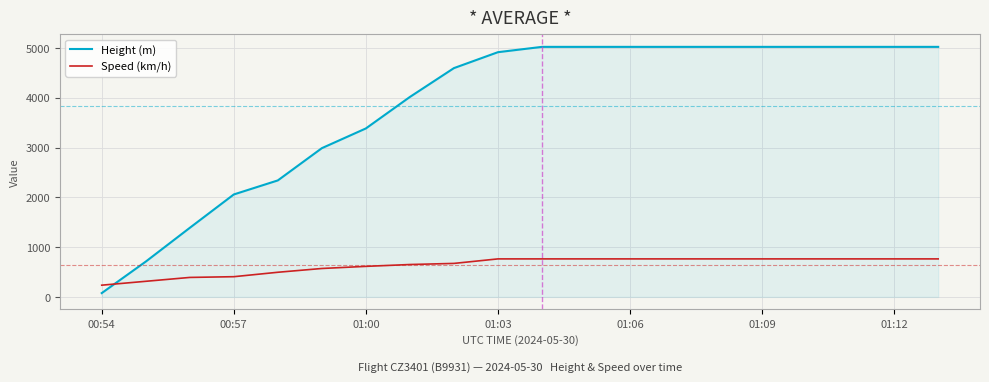

What is the lowest value of the Speed (km/h) series?

235.2